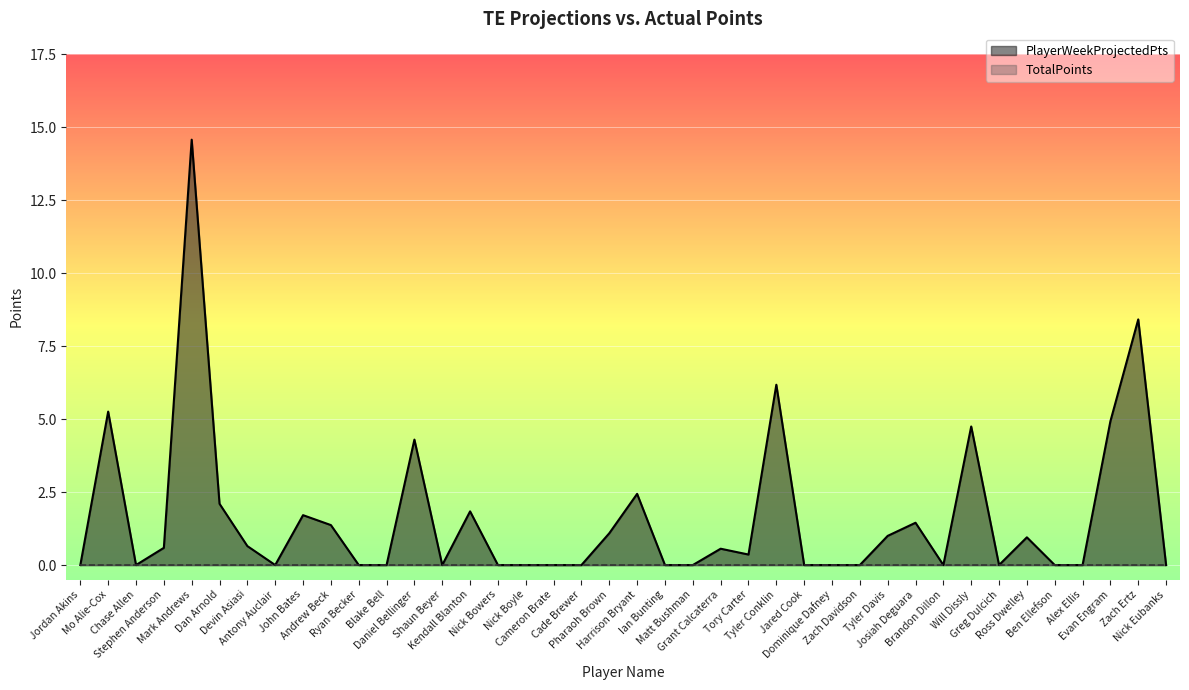

What is the difference between the second highest and second lowest values?

8.4